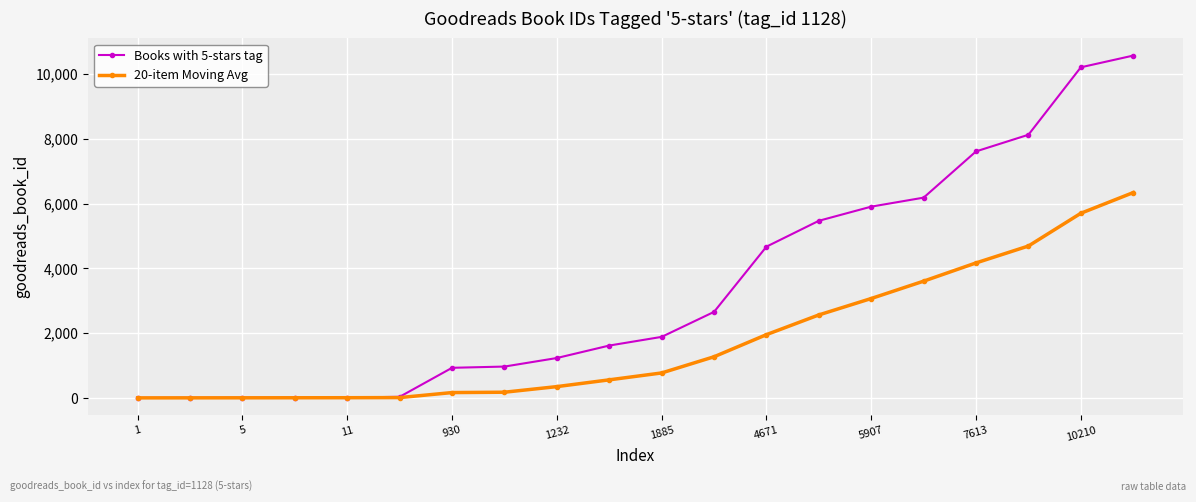

At how many categories does at least one series exceed 6870?

4